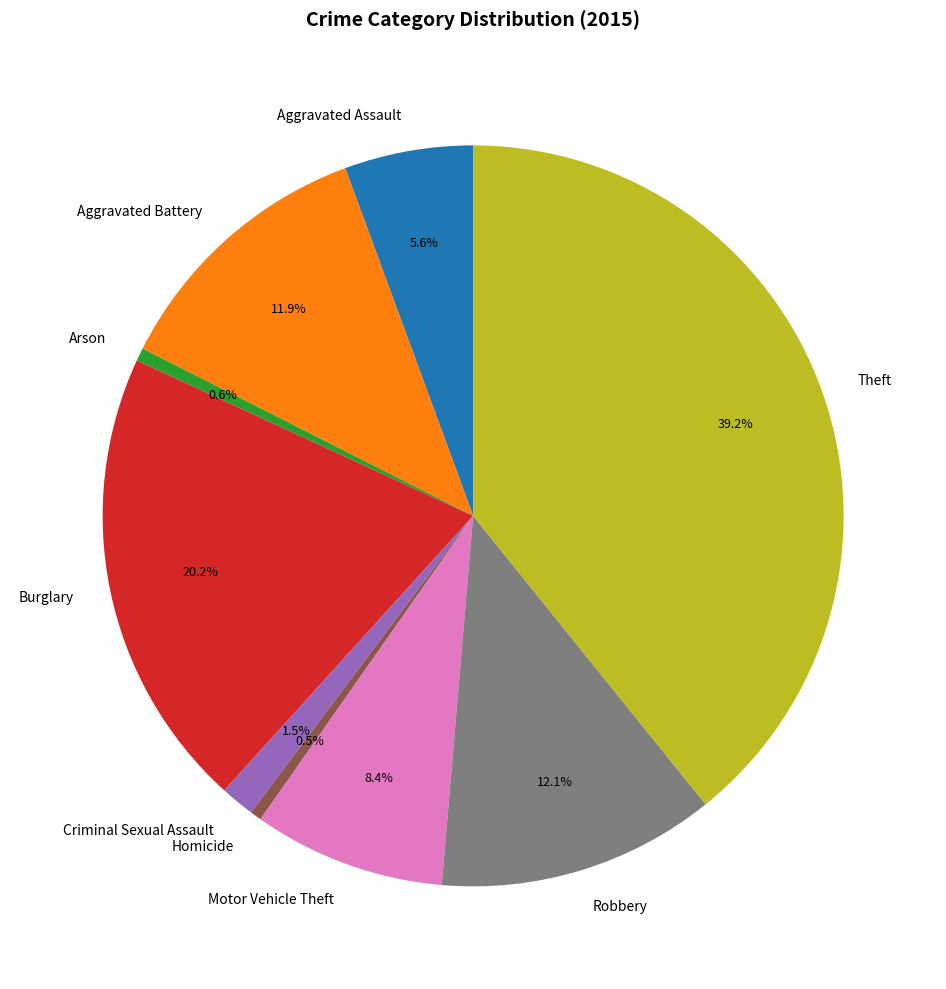

Is Homicide the majority of the pie?

No